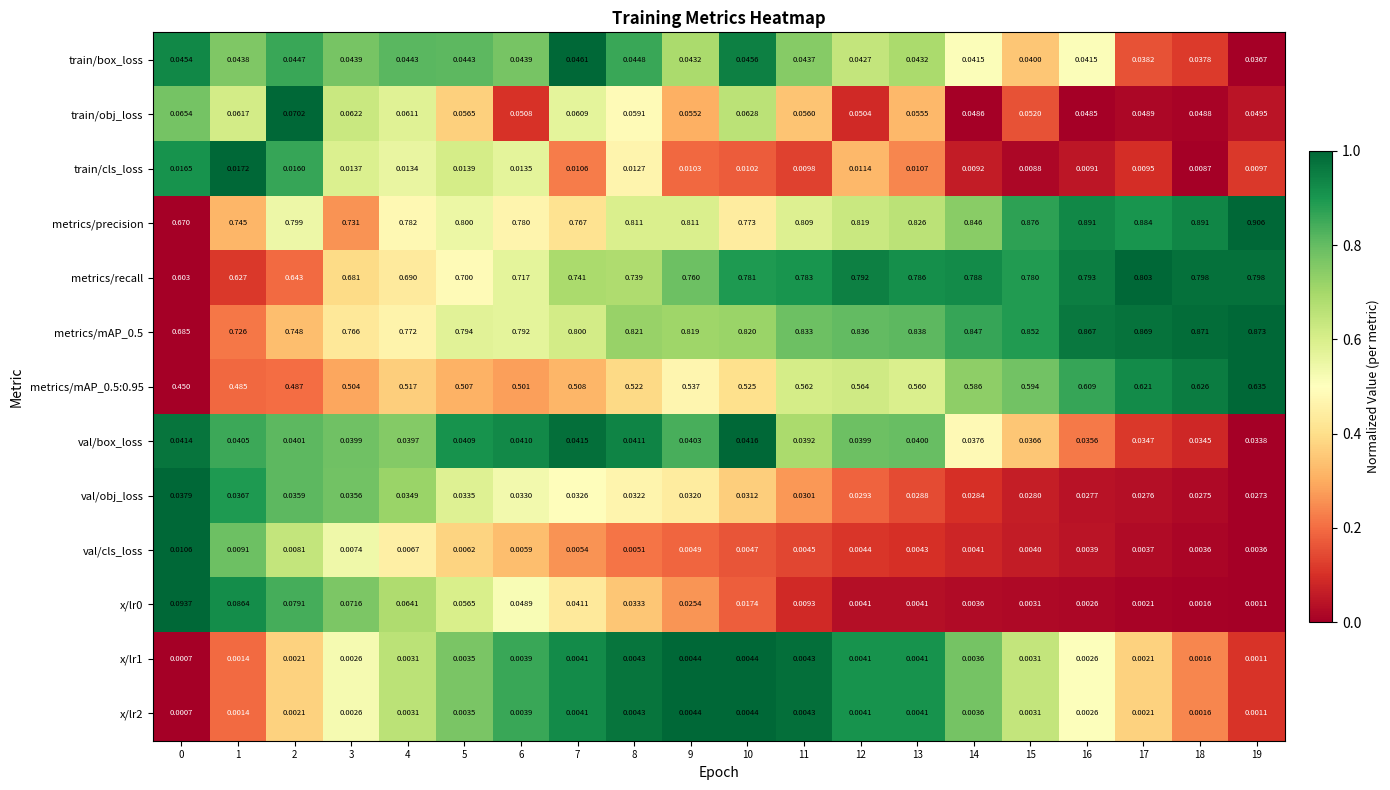

Which series changed the most between 14 and 15?

metrics/precision